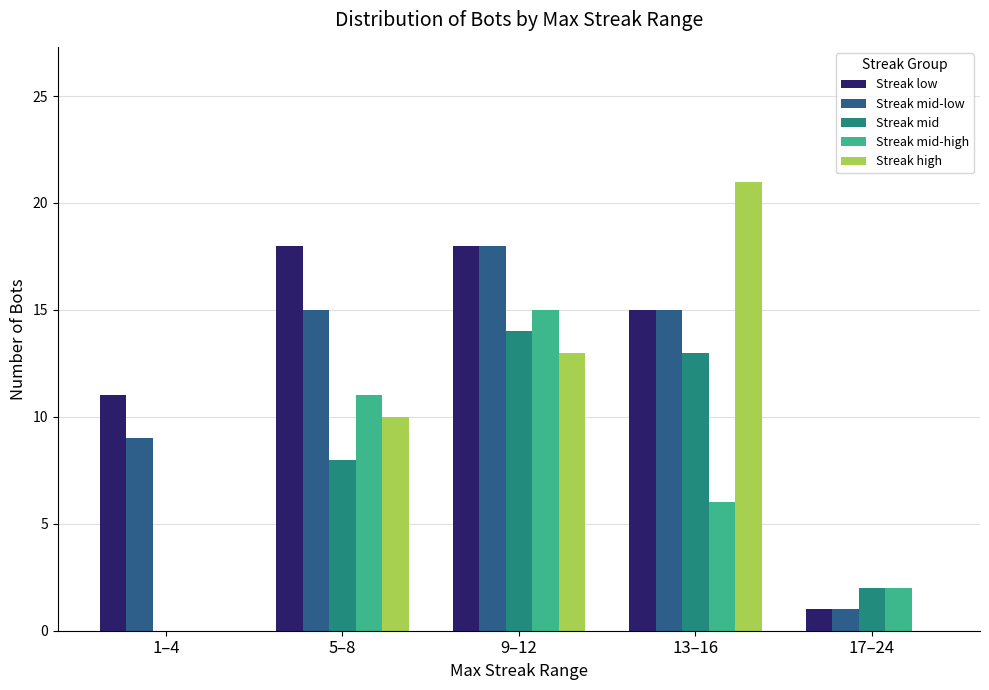

Between 13–16 and 17–24, which series saw the biggest shift?

Streak high